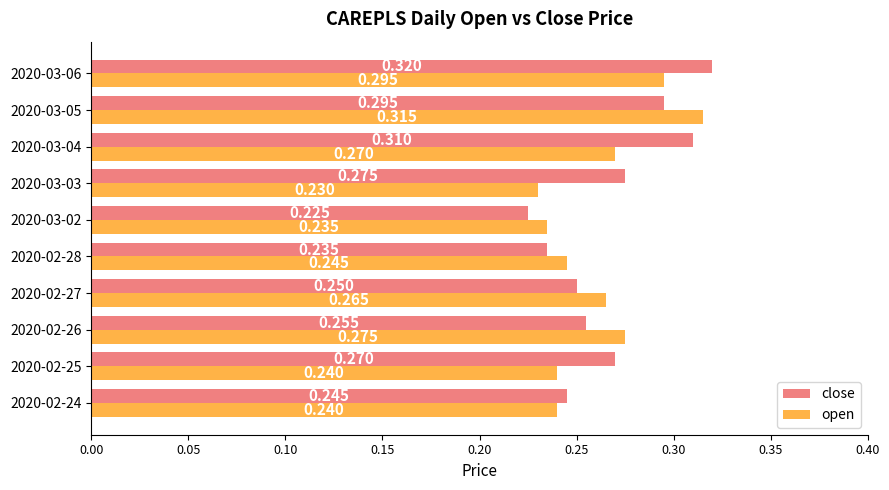

Which series has the widest spread of values?

close